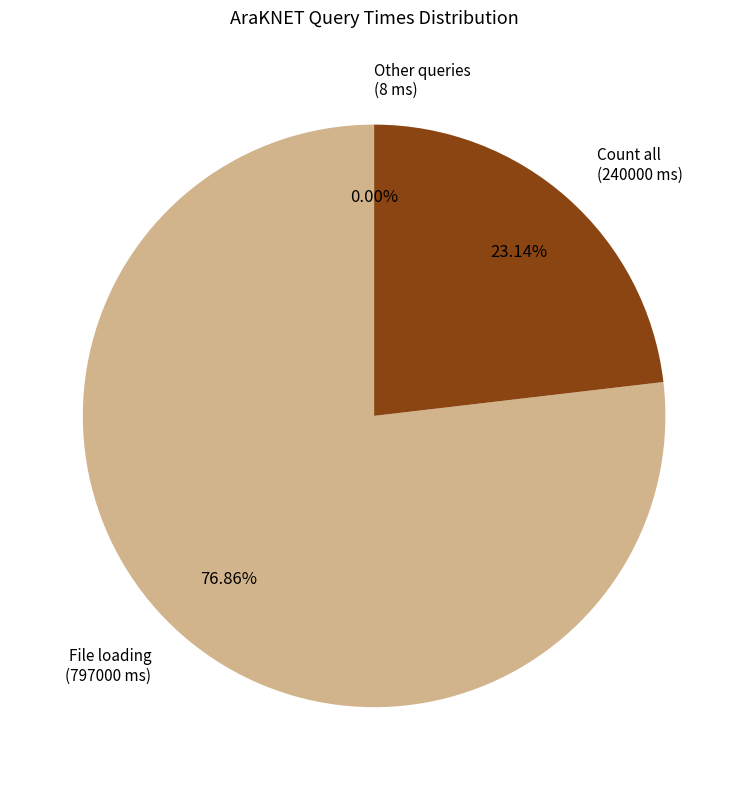

What is the majority slice?

File loading (797000 ms)